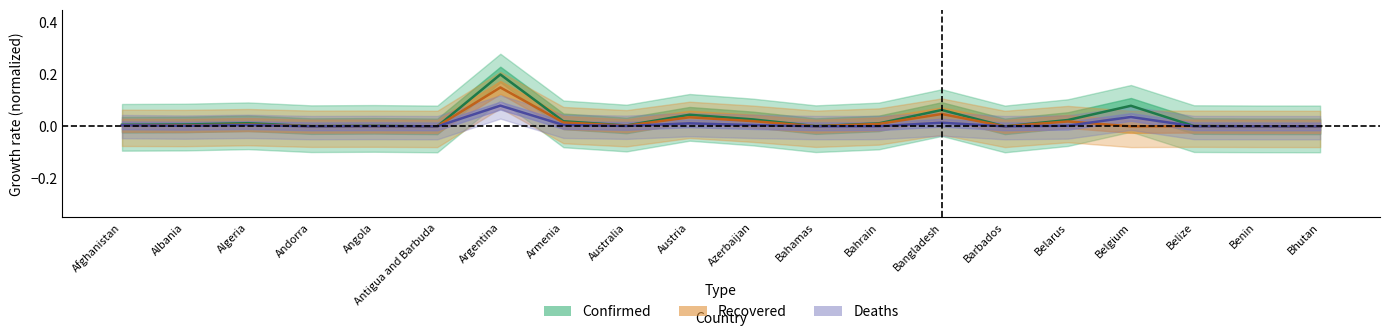

At Bahrain, list the series in order from smallest to largest.

Deaths, Recovered, Confirmed